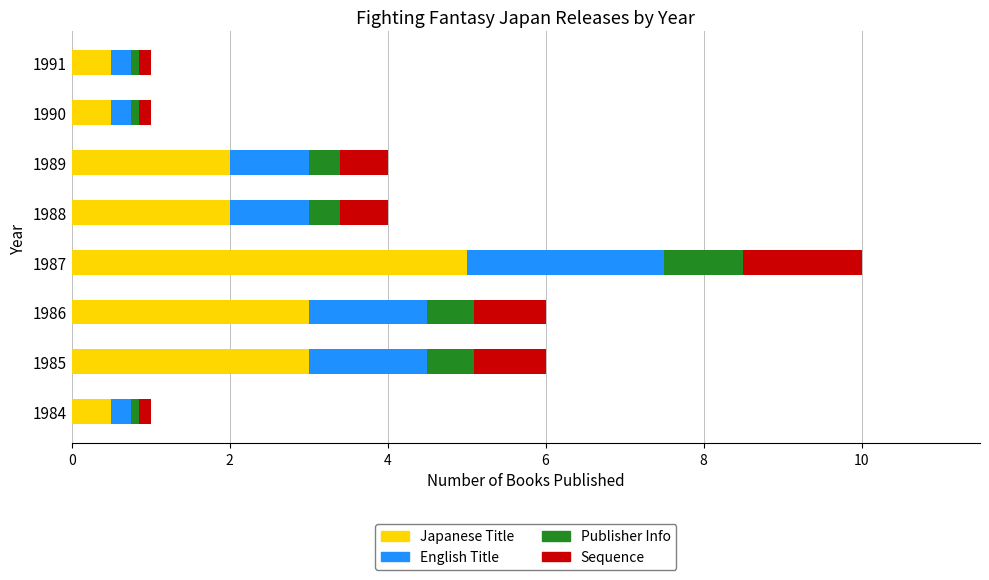

What is the maximum value for Japanese Title?

5.0